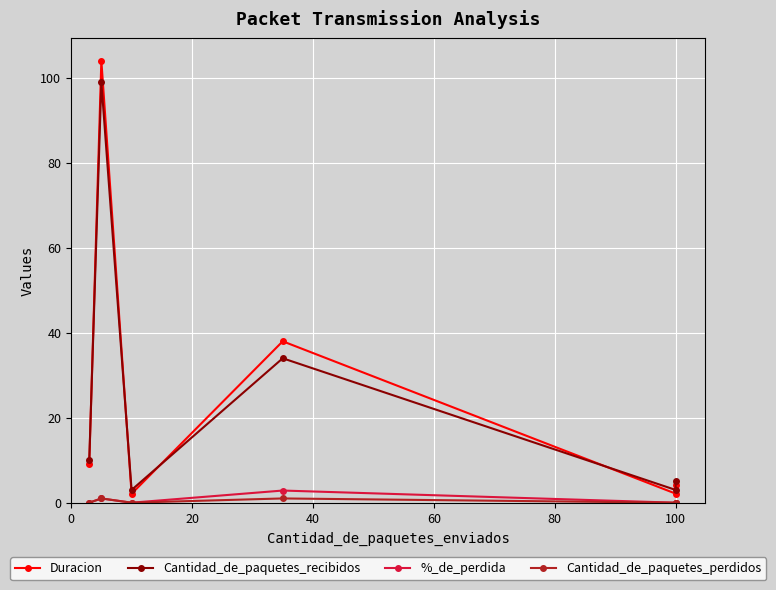

True or false: Cantidad_de_paquetes_perdidos and Duracion cross at least once.

False